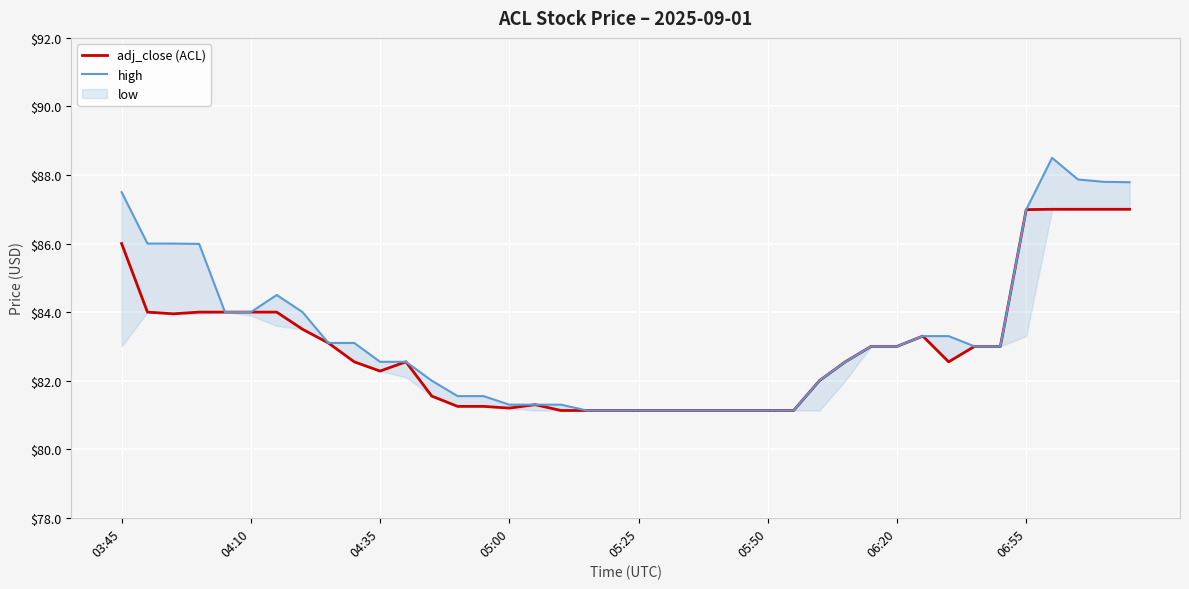

Is it true that adj_close (ACL) equals 26.1 at 04:35?

False